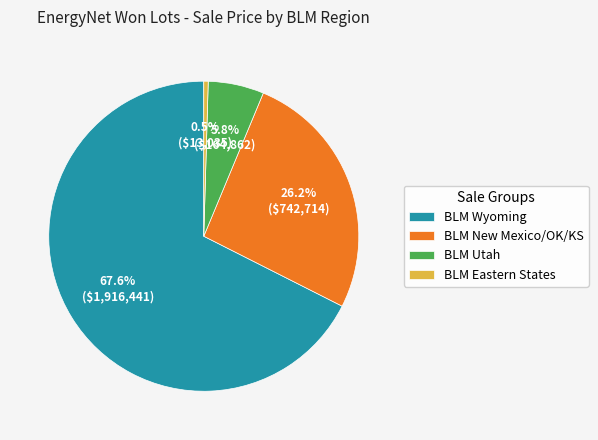

To the nearest percent, what is the difference between the largest and smallest slice percentages?

67%